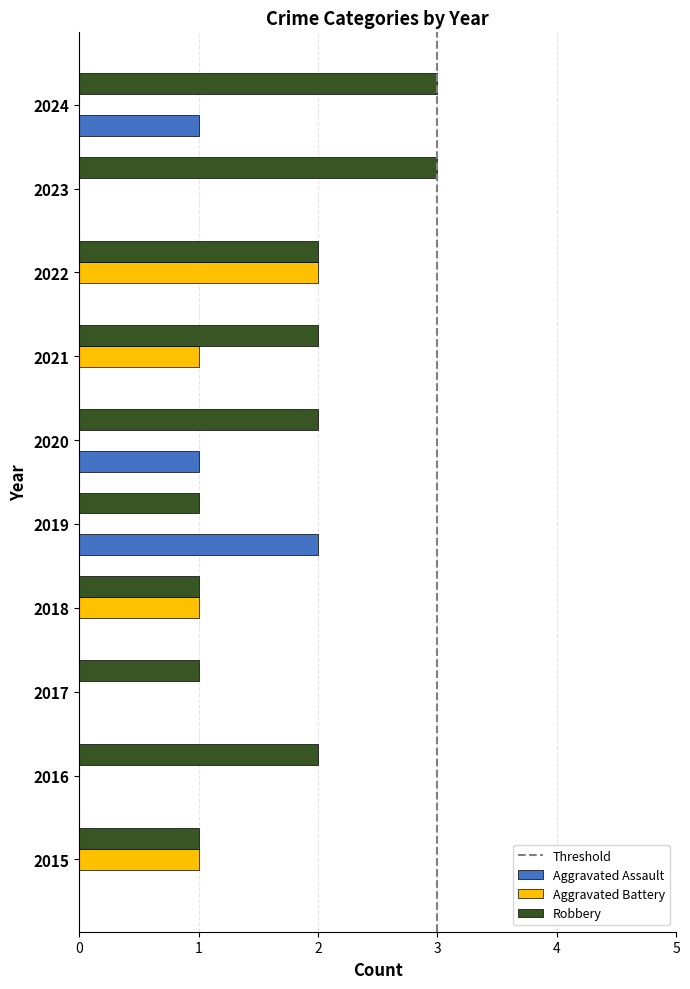

How many data points does each series have?

10